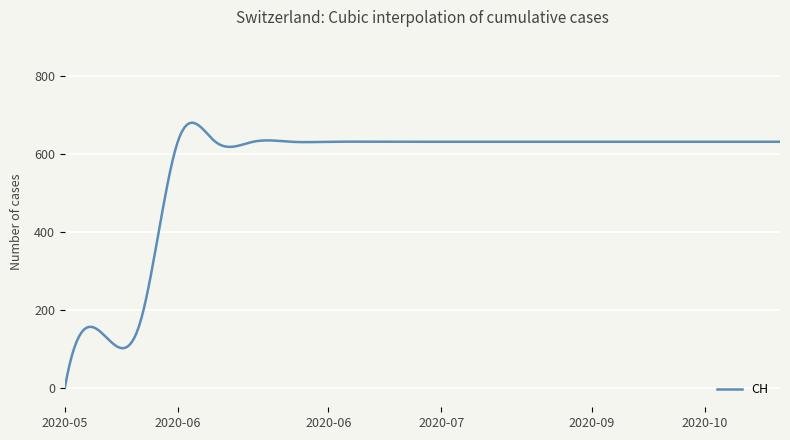

What is the difference between the maximum and minimum values?

679.8